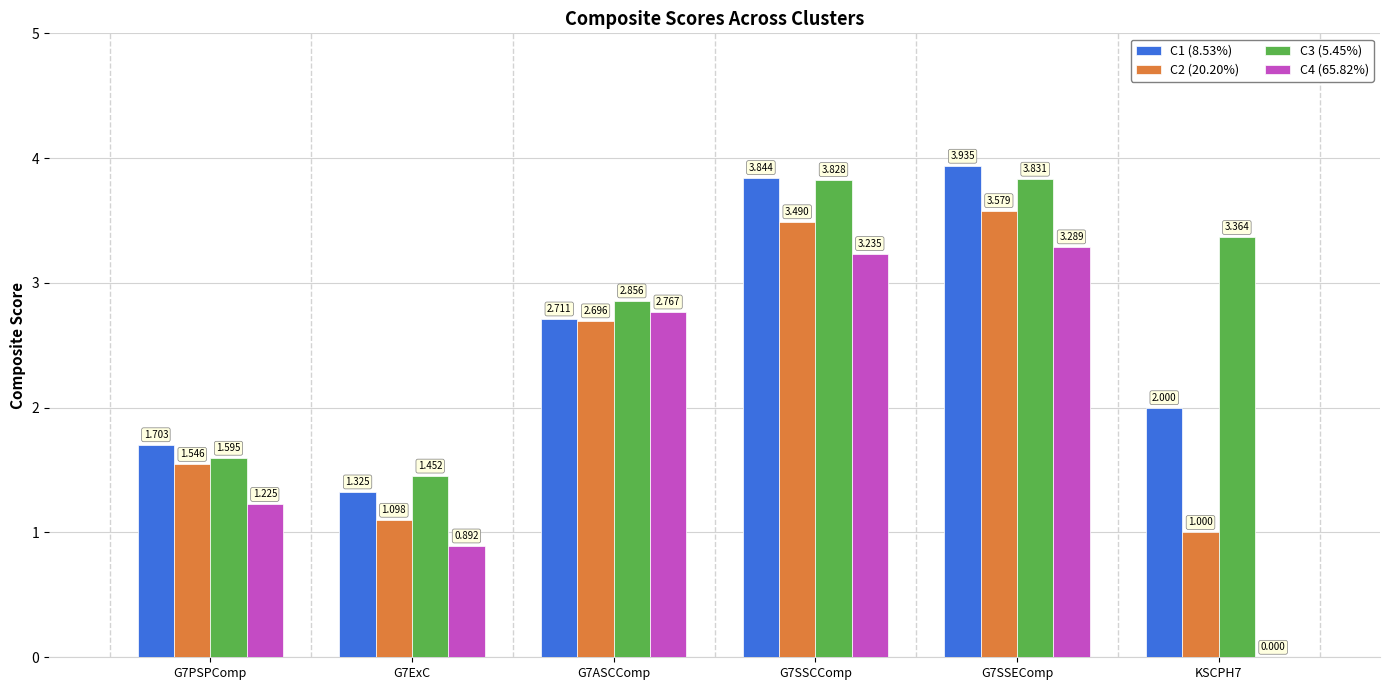

Which series has the largest range (max minus min)?

C4 (65.82%)